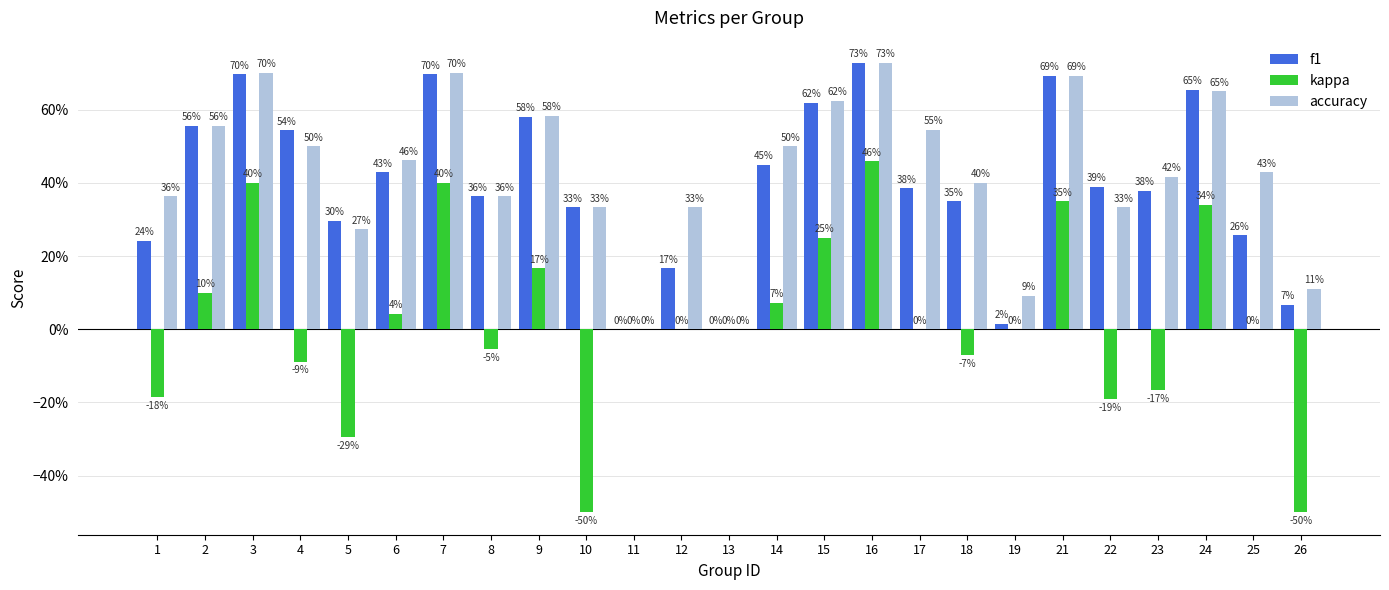

Does the chart contain stacked bars?

No